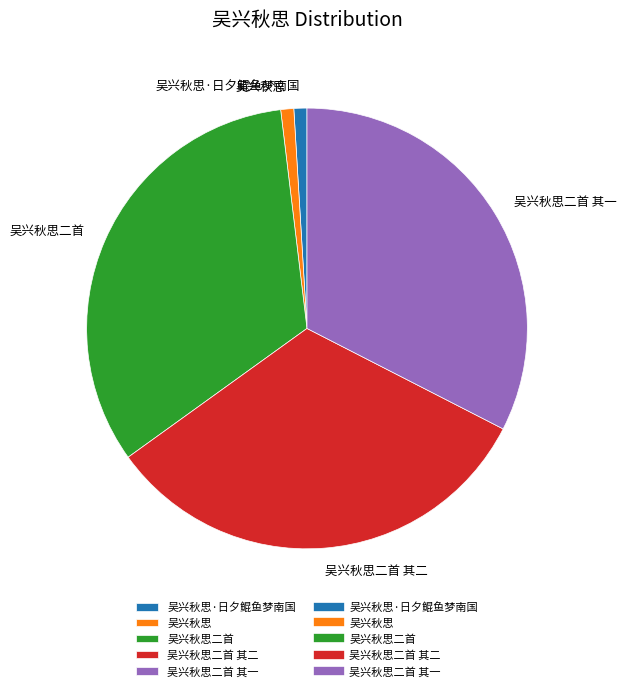

What is the ratio of the value at 吴兴秋思二首 其一 to the value at 吴兴秋思?

34.1